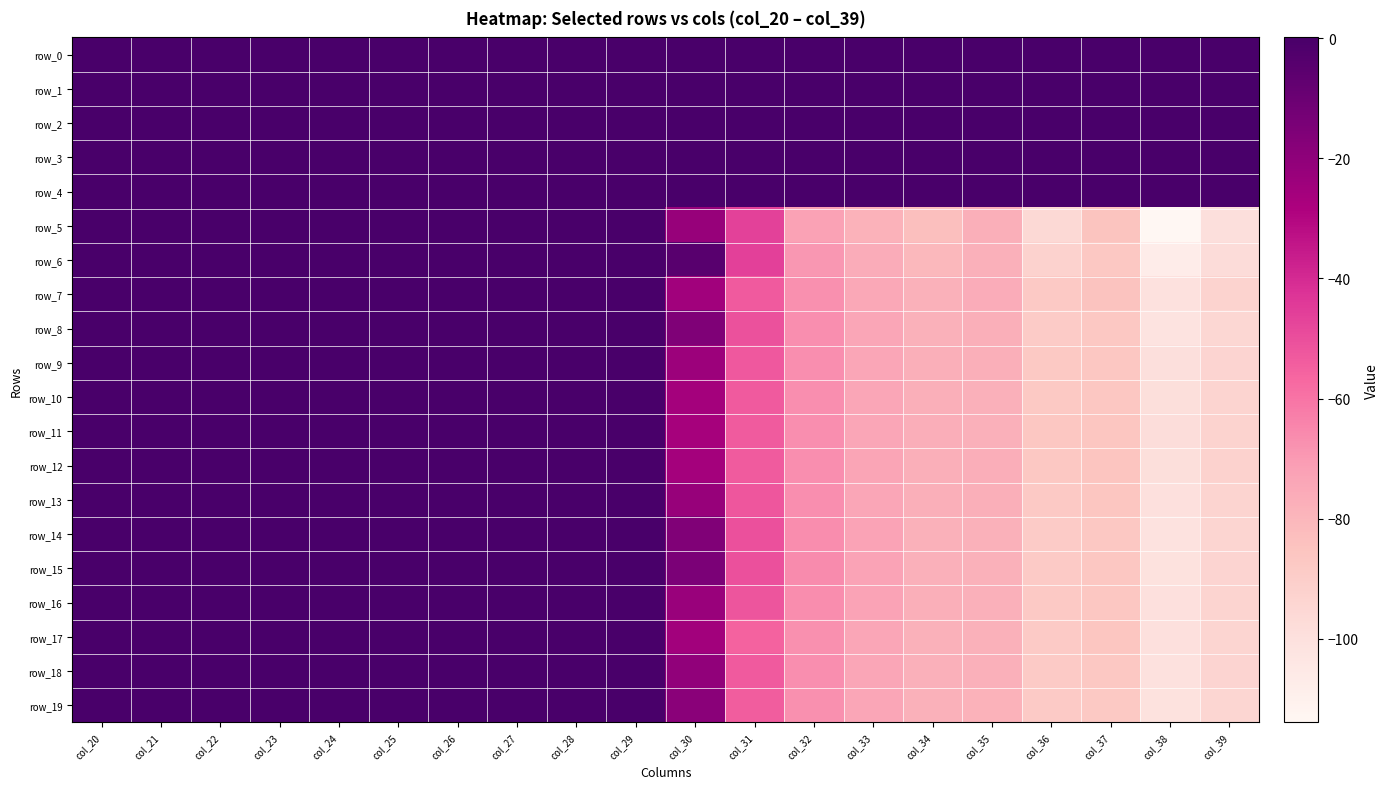

What is the spread (max minus min) of values at col_23?

0.1